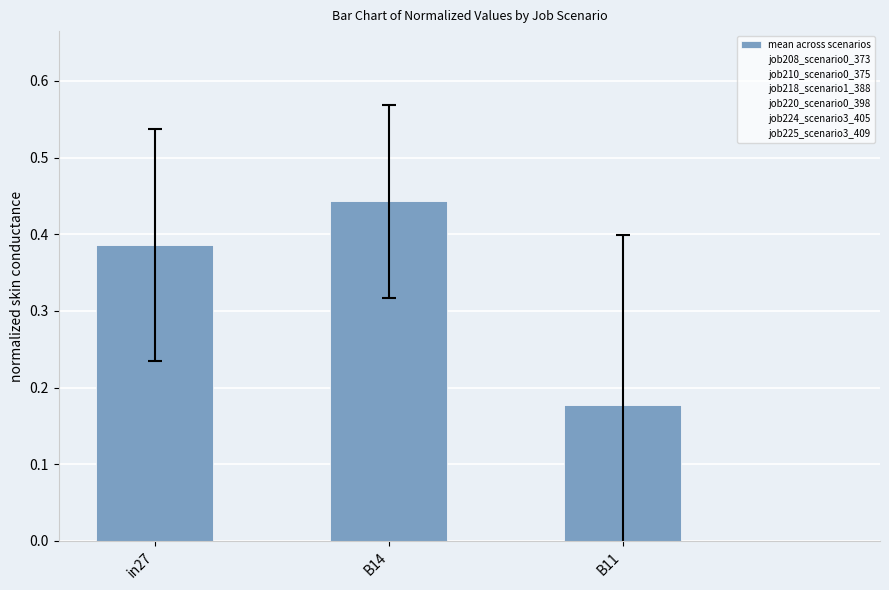

At which label is the value closest to 0?

B11